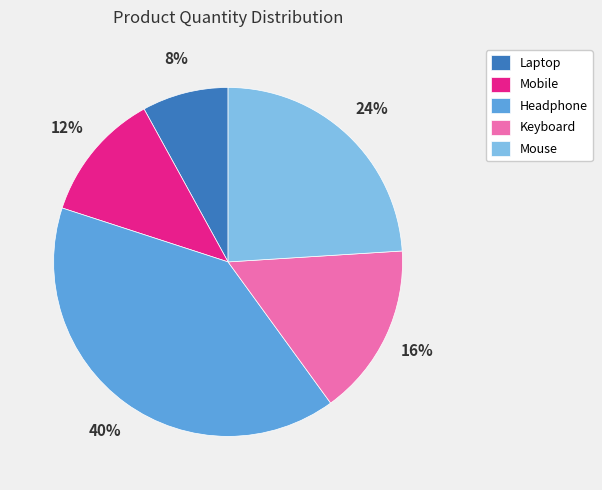

How many slices are in this pie chart?

5